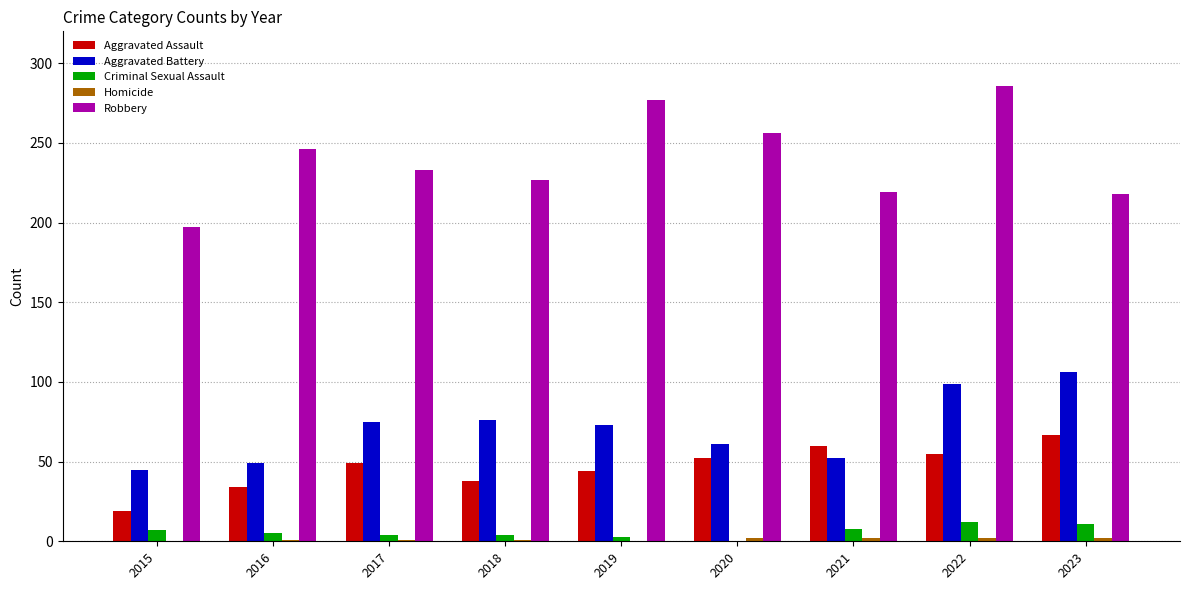

At which category does the chart reach its peak across all series?

2022